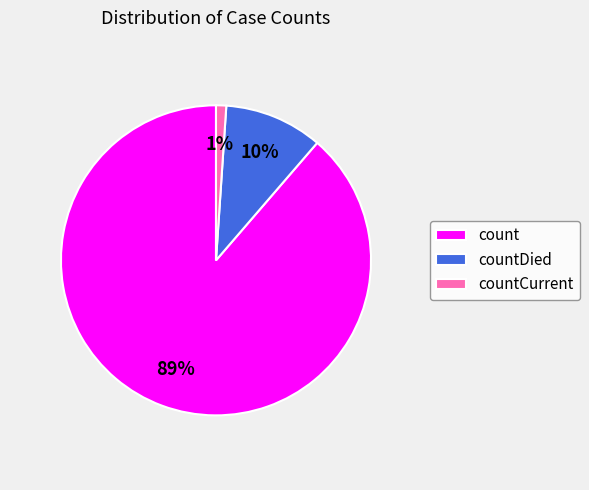

True or false: countDied accounts for 22% of the total.

False